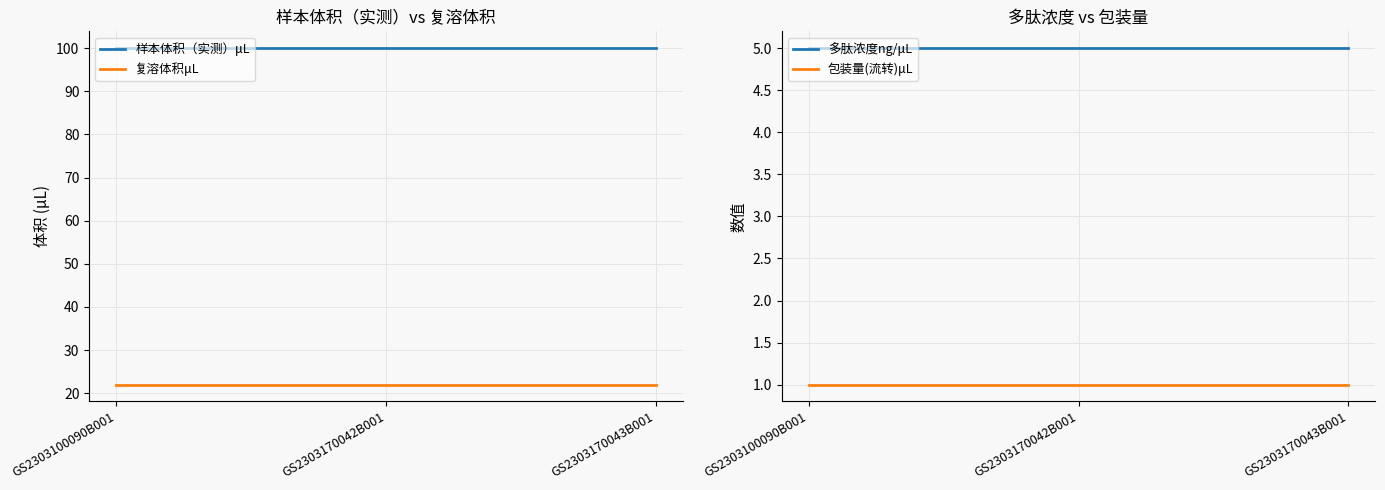

Which series has the largest total across all categories?

样本体积（实测）μL